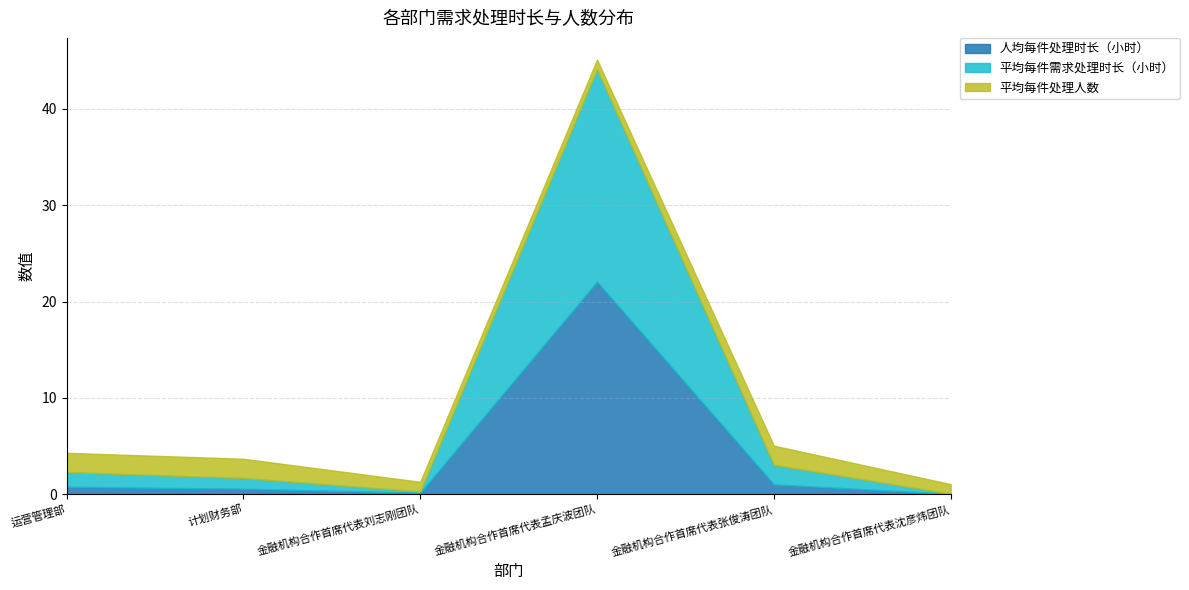

At which category is the sum across all series the highest?

金融机构合作首席代表孟庆波团队